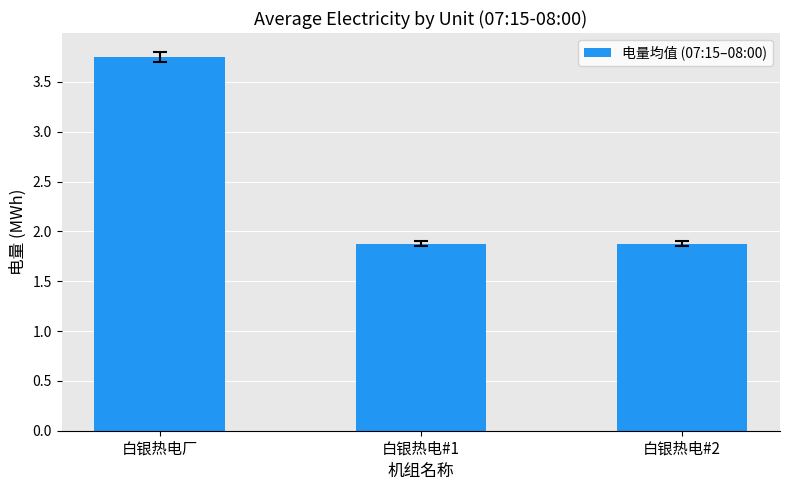

What is the value of the 2nd bar from the left?

1.9